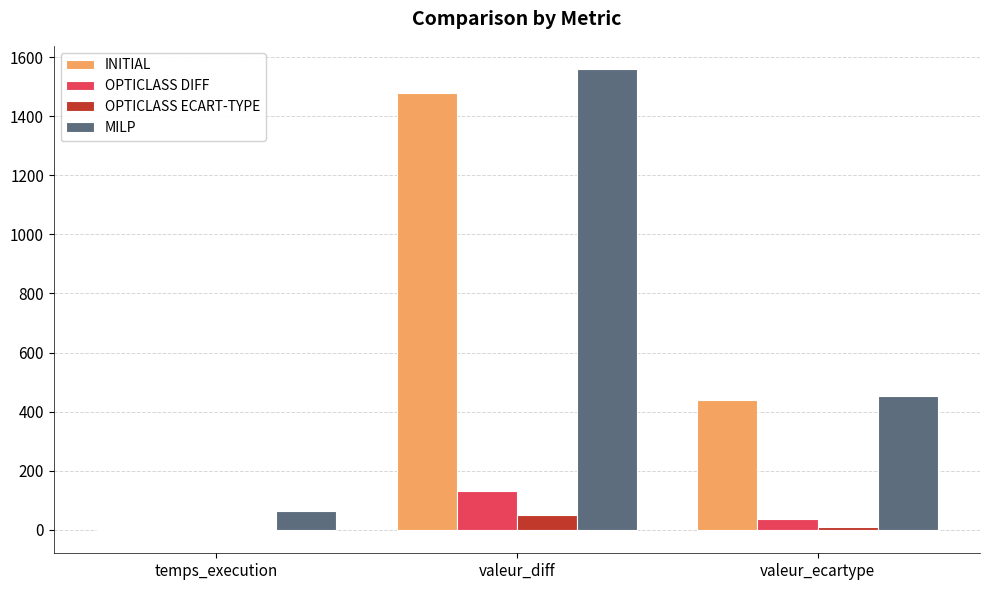

What is the maximum value for MILP?

1560.0